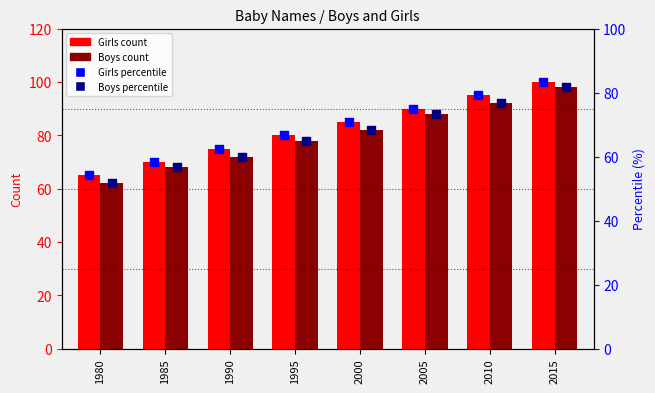

Which series has the largest total across all categories?

Girls